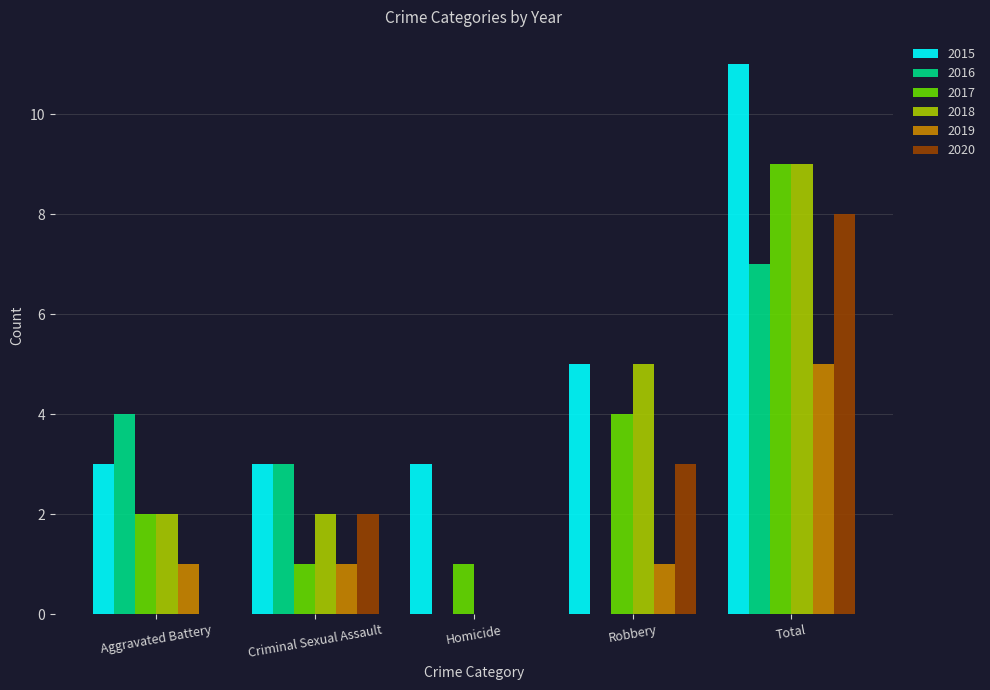

Which series changed the most between Homicide and Robbery?

2018